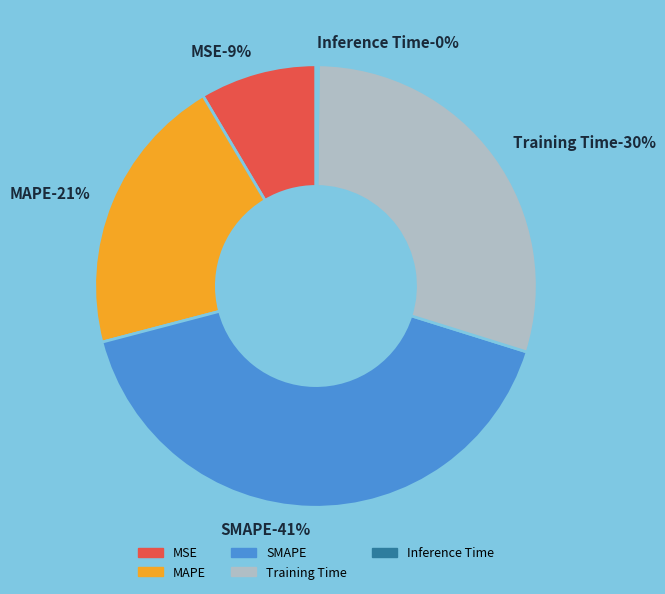

What is the smallest slice in the pie chart?

Inference Time